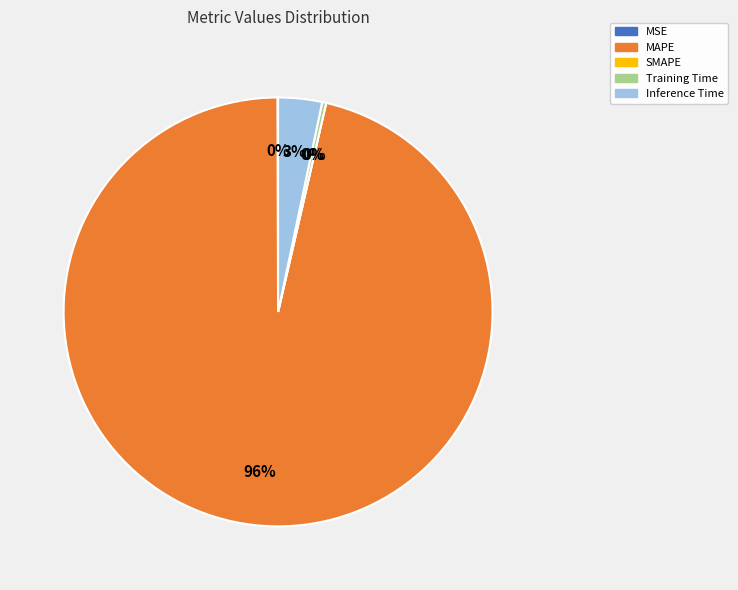

What is the majority slice?

MAPE